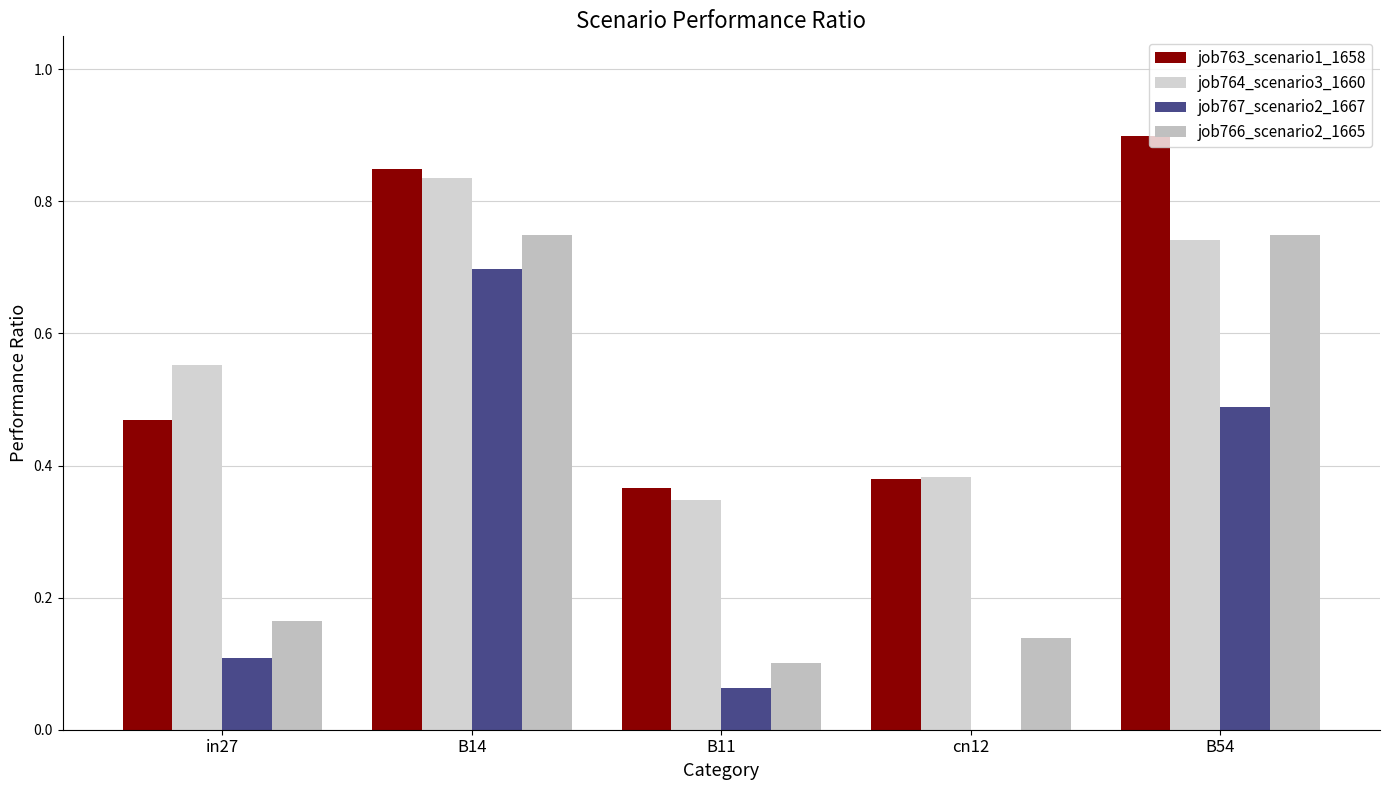

What is the maximum value for job767_scenario2_1667?

0.7